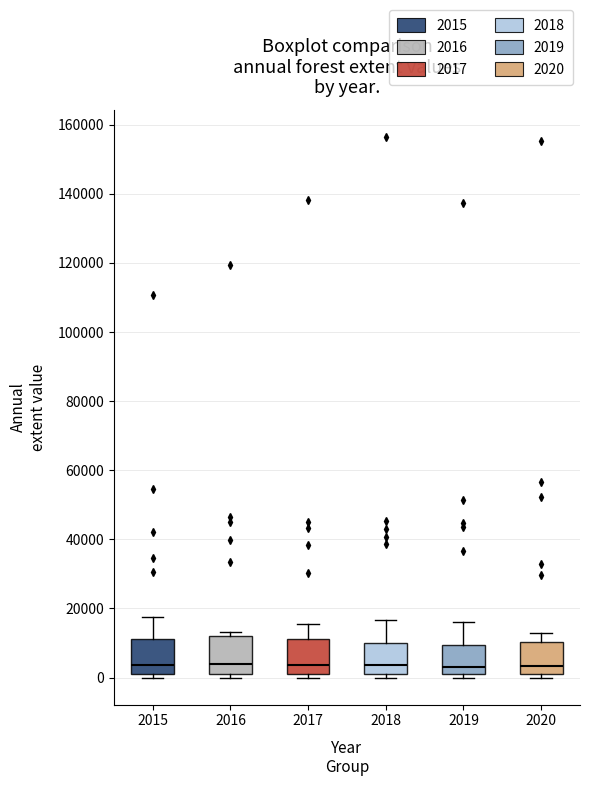

Where does the median line of the box at x = 2015 sit on the y-axis? The values are not printed on the chart, so give them approximately, as read against the axis.

4000